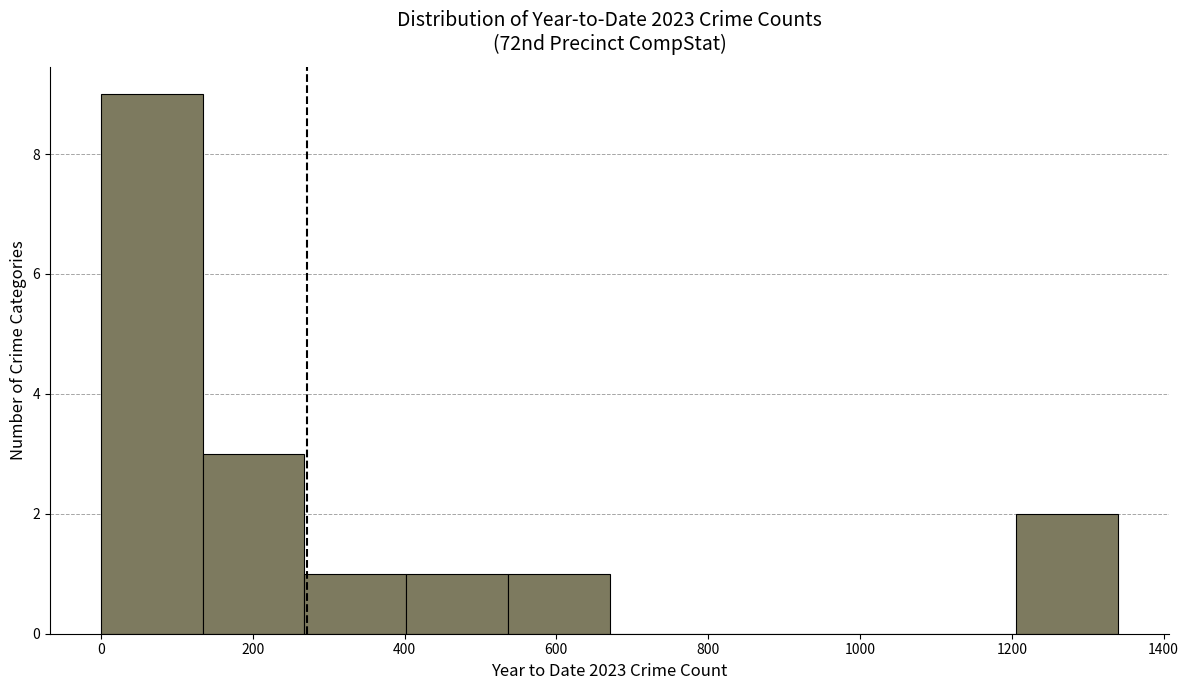

How tall is the bar that spans 134 to 268 on the x-axis? Neither the bar edges nor the heights are printed on the chart, so give them approximately, as read against the axes.

3